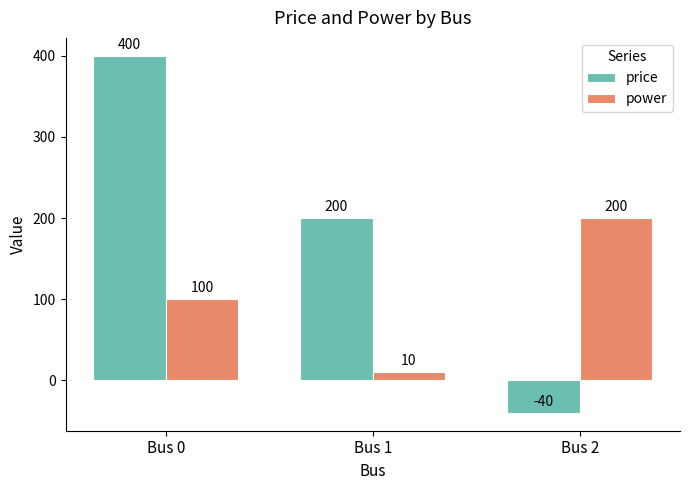

Reading left to right, what are all the values shown in this chart?

price: Bus 0=400	Bus 1=200	Bus 2=-40
power: Bus 0=100	Bus 1=10	Bus 2=200